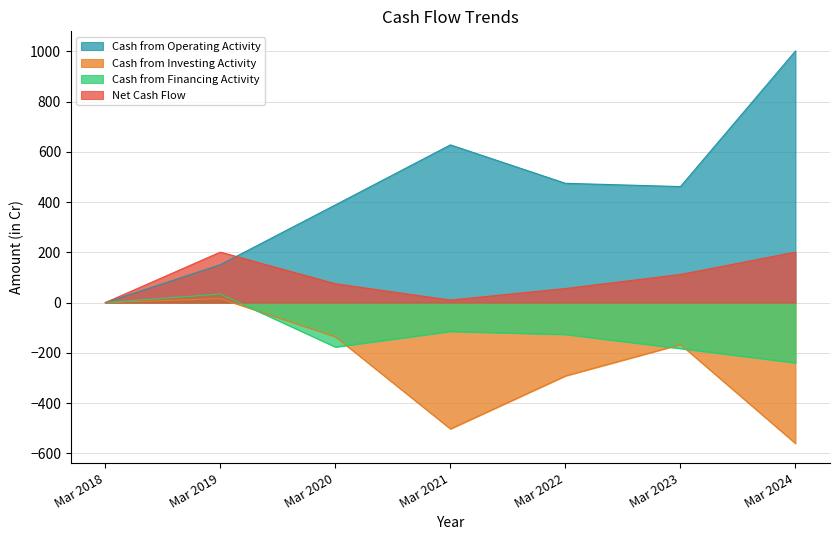

Reading left to right, extract all data points from this chart.

Cash from Operating Activity: 0	151	389	628	475	462	1002
Cash from Investing Activity: 0	16	-136	-503	-292	-167	-561
Cash from Financing Activity: 0	34	-177	-115	-127	-183	-240
Net Cash Flow: 0	201	75	10	56	112	201